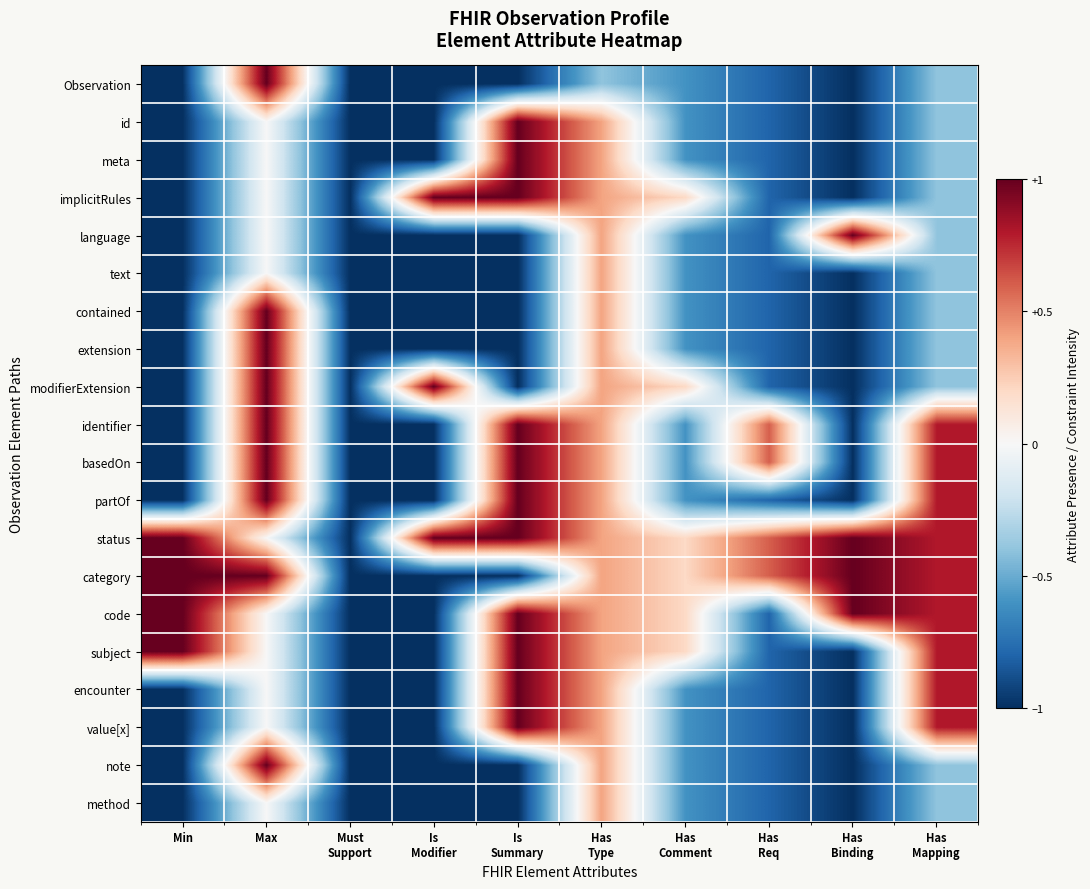

How many distinct data groups are displayed?

20